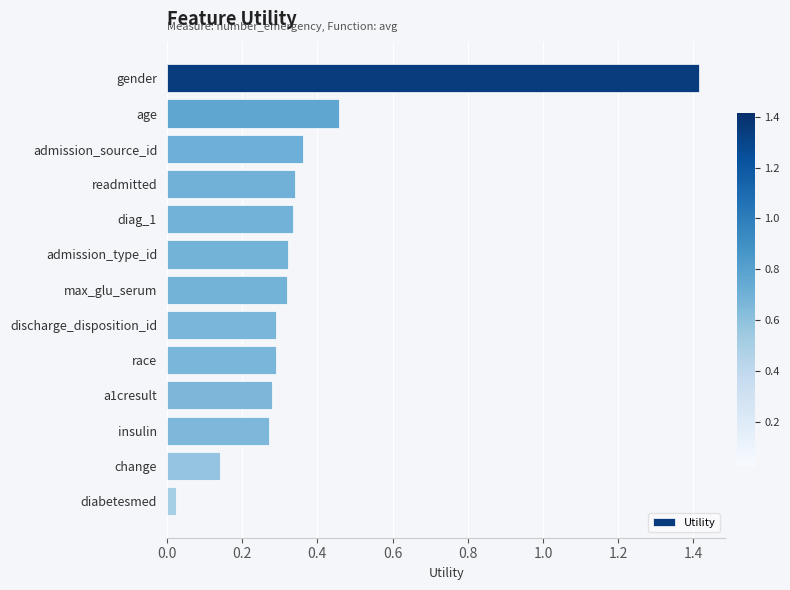

Does the chart contain any negative values?

No